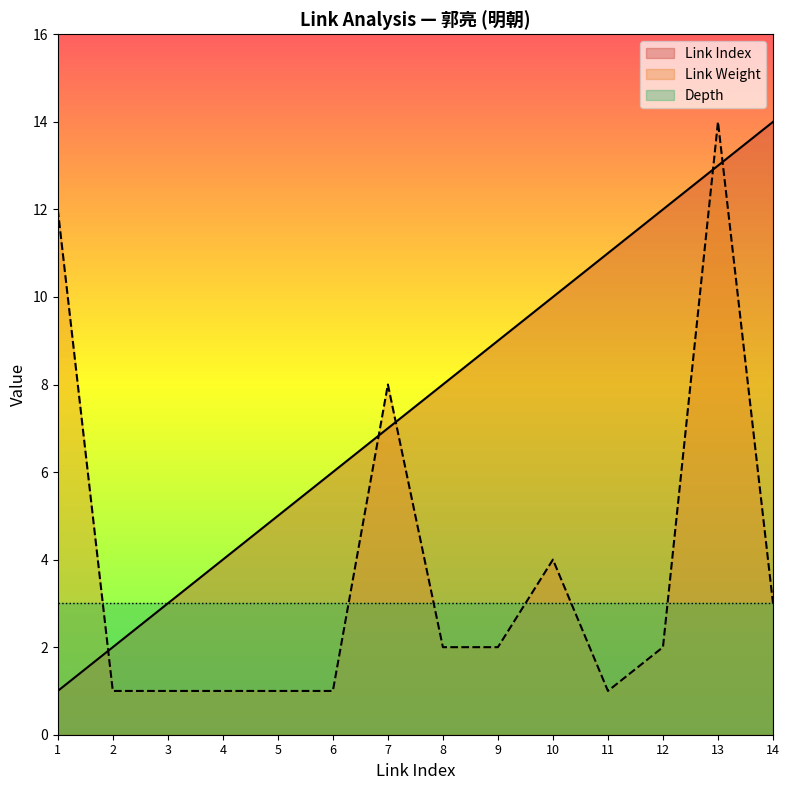

Where is Link Index nearest to the value 7?

7